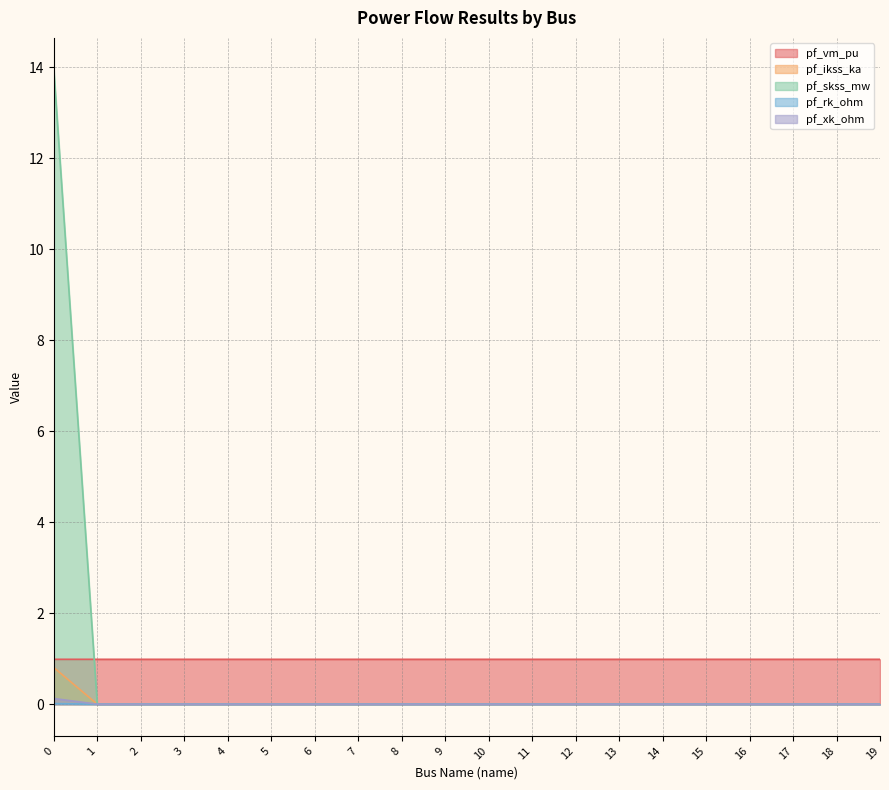

Reading left to right, what are all the values shown in this chart?

pf_vm_pu: 0=1.0	1=1.0	2=1.0	3=1.0	4=1.0	5=1.0	6=1.0	7=1.0	8=1.0	9=1.0	10=1.0	11=1.0	12=1.0	13=1.0	14=1.0	15=1.0	16=1.0	17=1.0	18=1.0	19=1.0
pf_ikss_ka: 0=0.8	1=0.0	2=0.0	3=0.0	4=0.0	5=0.0	6=0.0	7=0.0	8=0.0	9=0.0	10=0.0	11=0.0	12=0.0	13=0.0	14=0.0	15=0.0	16=0.0	17=0.0	18=0.0	19=0.0
pf_skss_mw: 0=14.0	1=0.0	2=0.0	3=0.0	4=0.0	5=0.0	6=0.0	7=0.0	8=0.0	9=0.0	10=0.0	11=0.0	12=0.0	13=0.0	14=0.0	15=0.0	16=0.0	17=0.0	18=0.0	19=0.0
pf_rk_ohm: 0=0.0	1=0.0	2=0.0	3=0.0	4=0.0	5=0.0	6=0.0	7=0.0	8=0.0	9=0.0	10=0.0	11=0.0	12=0.0	13=0.0	14=0.0	15=0.0	16=0.0	17=0.0	18=0.0	19=0.0
pf_xk_ohm: 0=0.1	1=0.0	2=0.0	3=0.0	4=0.0	5=0.0	6=0.0	7=0.0	8=0.0	9=0.0	10=0.0	11=0.0	12=0.0	13=0.0	14=0.0	15=0.0	16=0.0	17=0.0	18=0.0	19=0.0